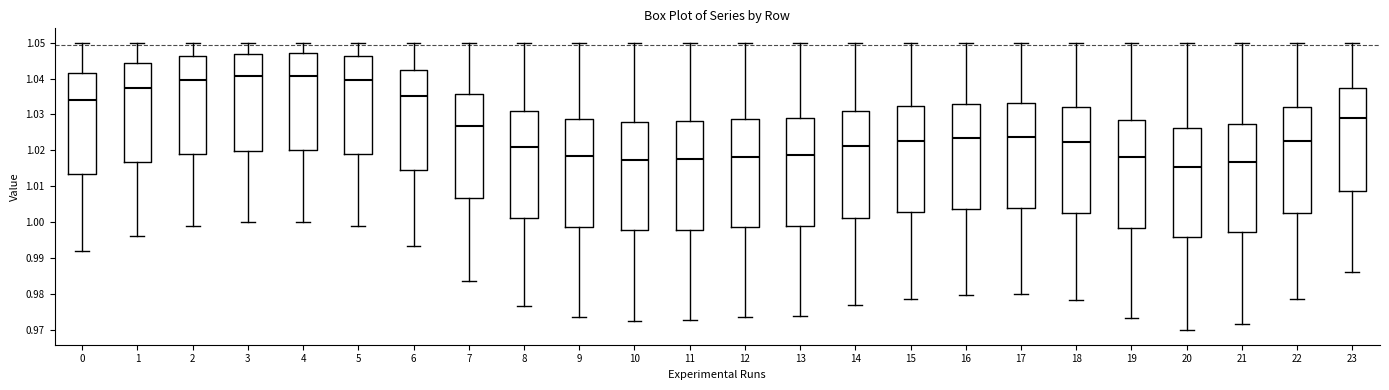

Where does the lower whisker of the box at x = 21 end on the y-axis? The values are not printed on the chart, so give them approximately, as read against the axis.

0.972